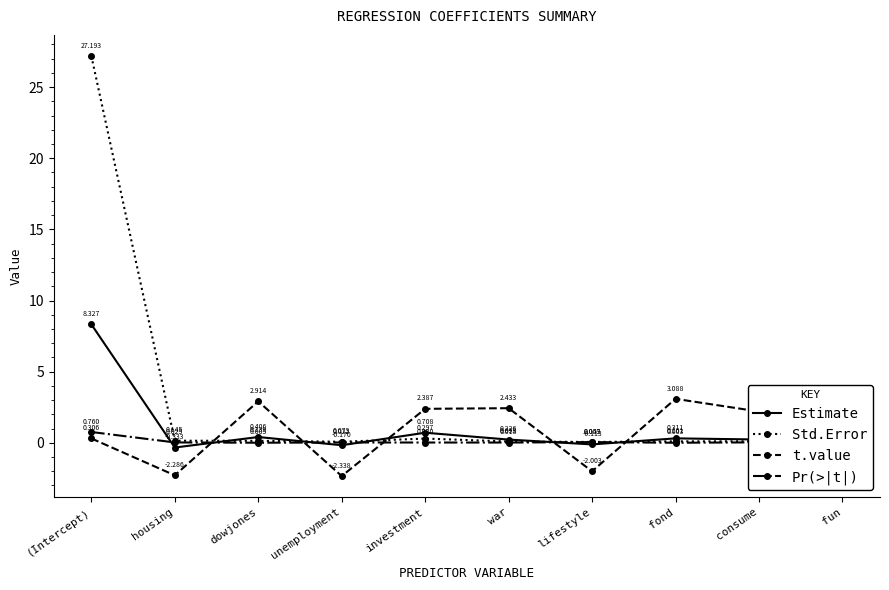

Which series changed the most between dowjones and unemployment?

t.value